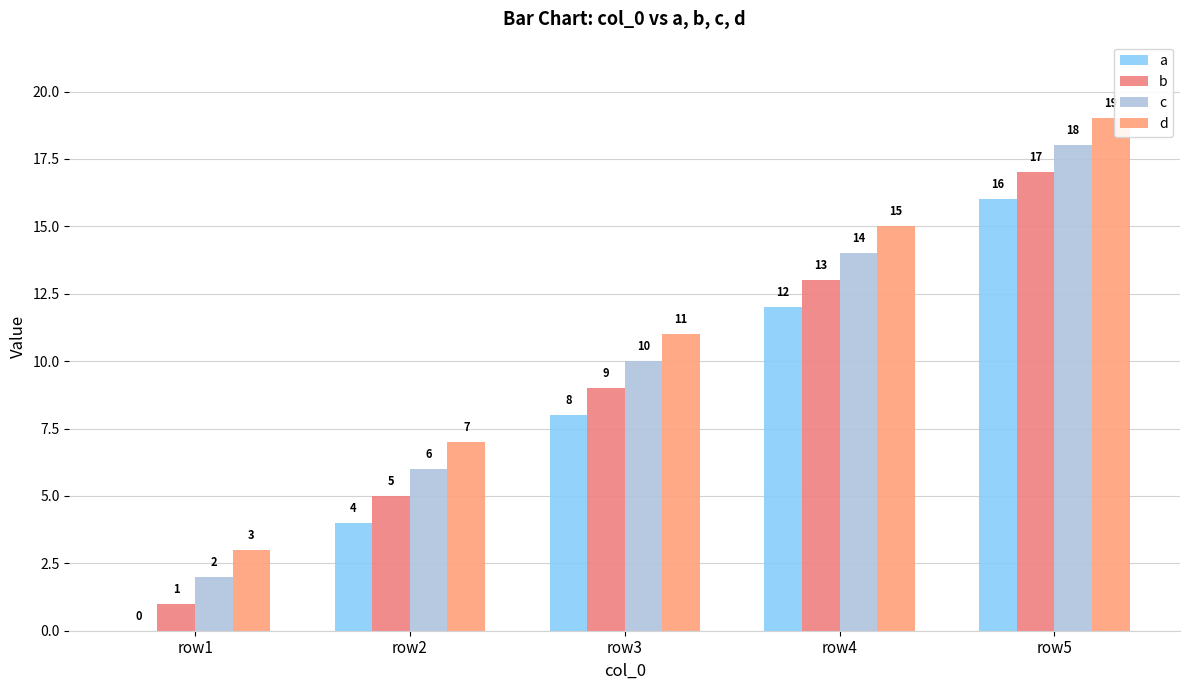

Is it true that d equals 7 at row2?

True